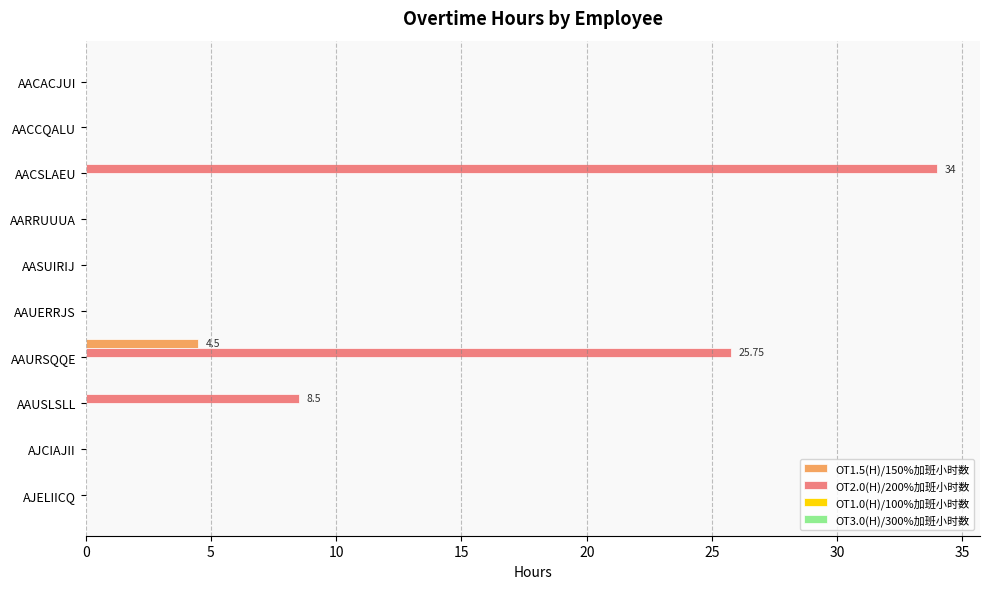

Which series has the largest total across all categories?

OT2.0(H)/200%加班小时数